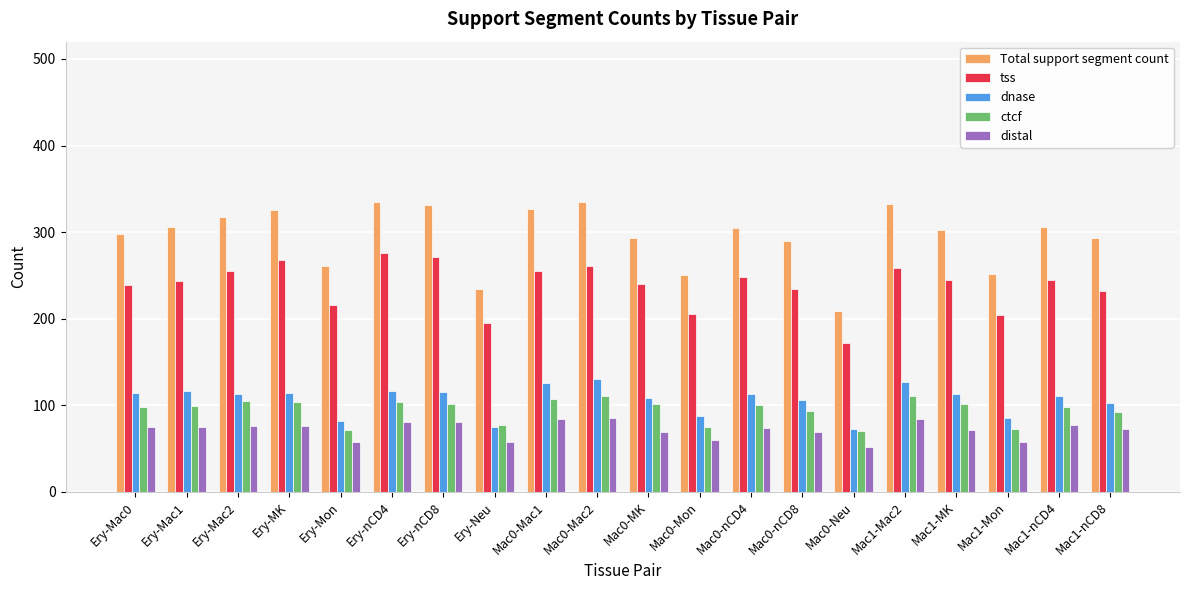

What is the spread (max minus min) of values at Ery-Neu?

176